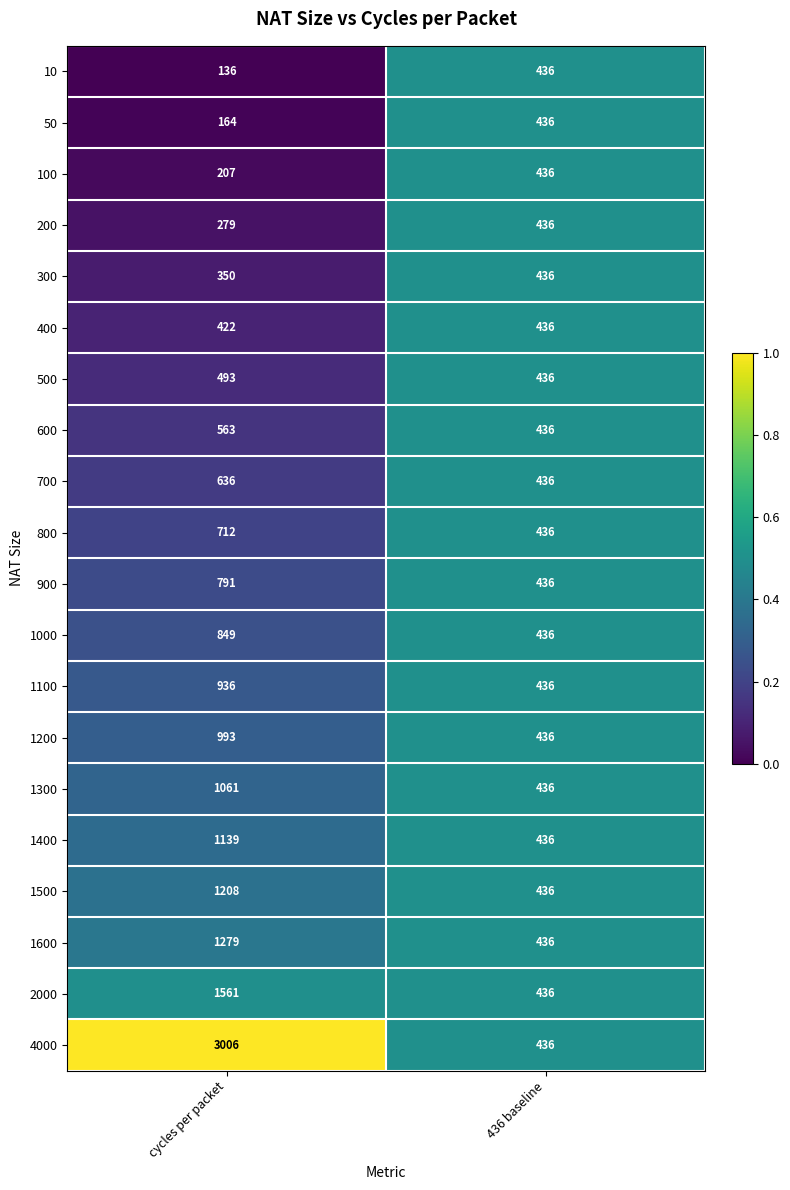

Between cycles per packet and 436 baseline, which series saw the biggest shift?

4000